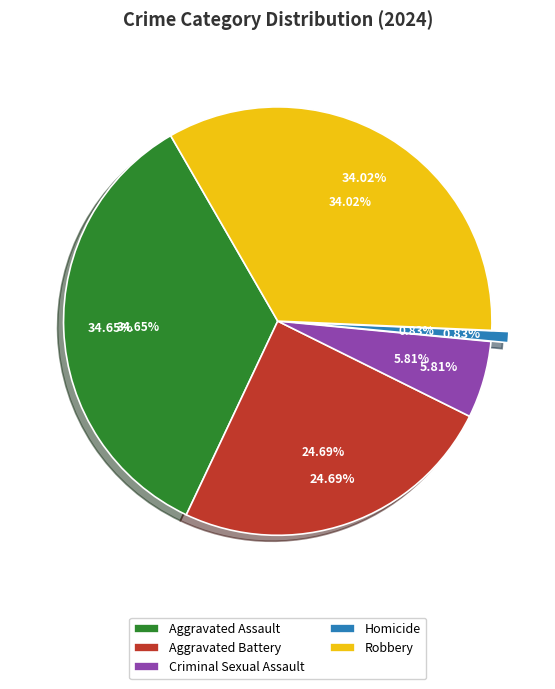

What is the change in value from Aggravated Battery to Homicide?

-115